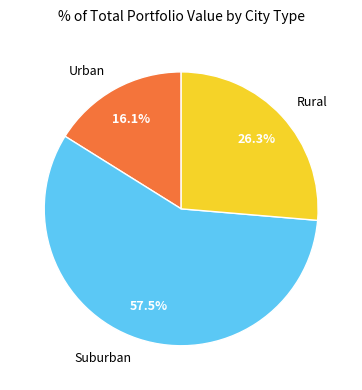

What is the smallest slice in the pie chart?

Urban